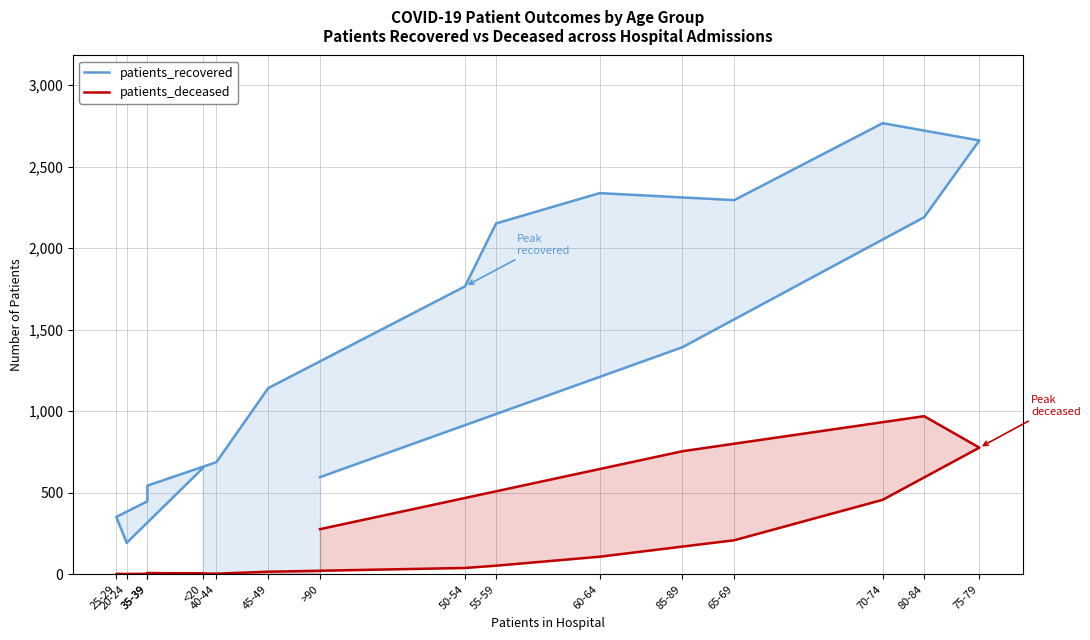

Which label corresponds to the smallest value in the chart?

20-24